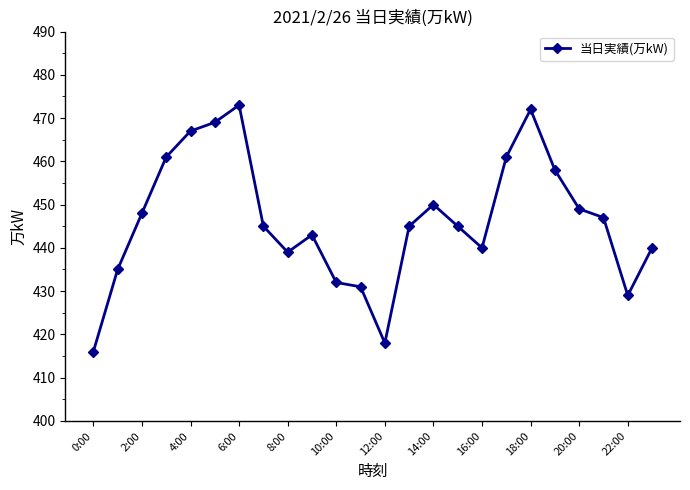

What is the value of the 1st point from the left?

416